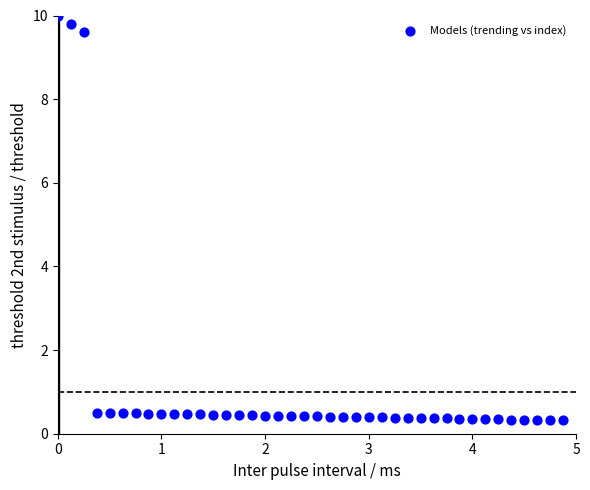

What is the range of X values (max minus min)?

4.9